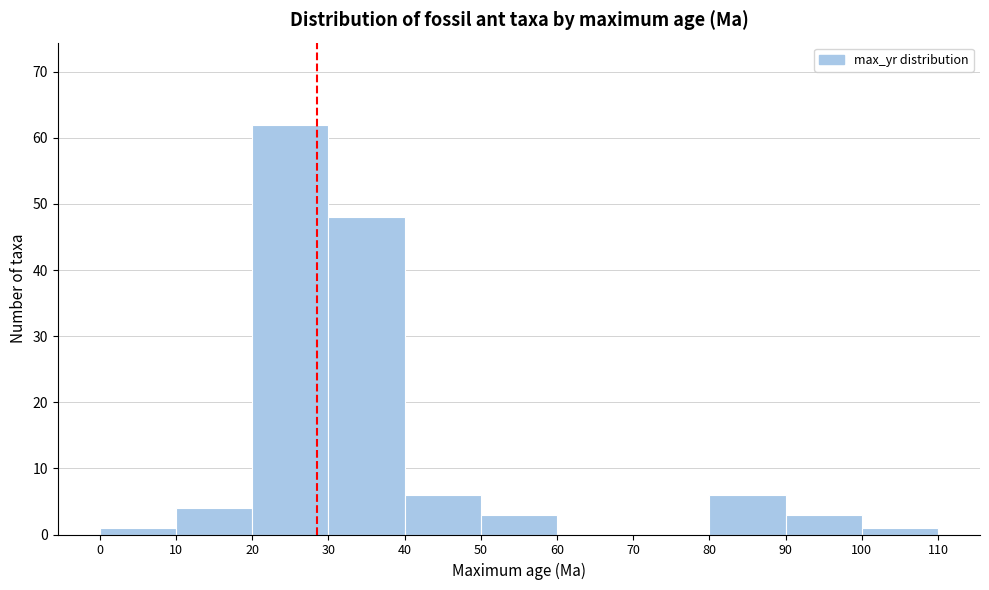

Reading left to right, list every bar in this chart as the range it spans on the x-axis followed by its height. The values are not printed on the chart, so give them approximately, as read against the axis.

0 to 10: 1
10 to 20: 4
20 to 30: 62
30 to 40: 48
40 to 50: 6
50 to 60: 3
60 to 70: 0
70 to 80: 0
80 to 90: 6
90 to 100: 3
100 to 110: 1